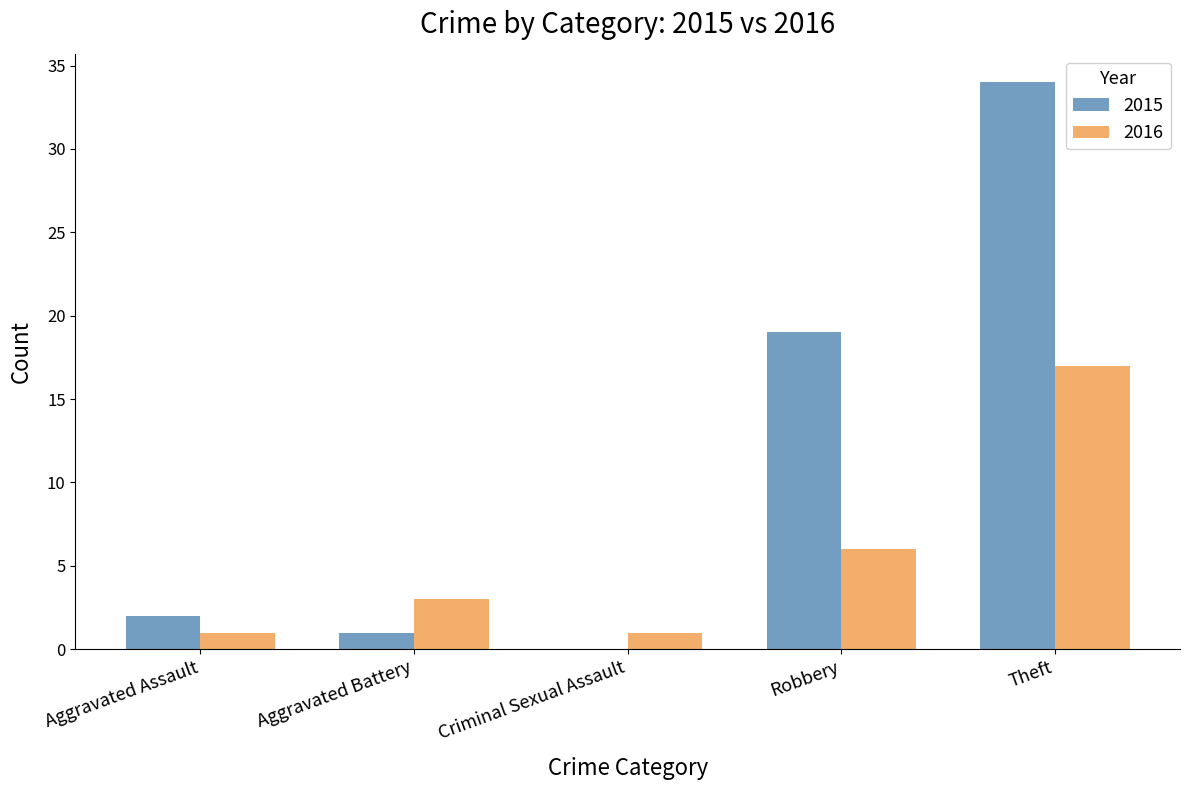

What is the sum of all 2016 values?

28